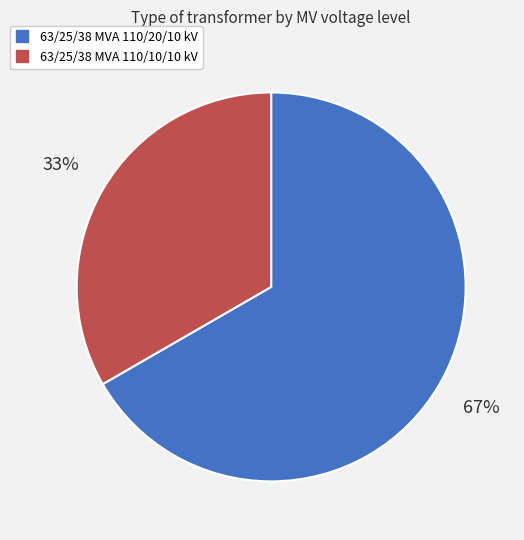

Which has a higher value, 63/25/38 MVA 110/10/10 kV or 63/25/38 MVA 110/20/10 kV?

63/25/38 MVA 110/20/10 kV